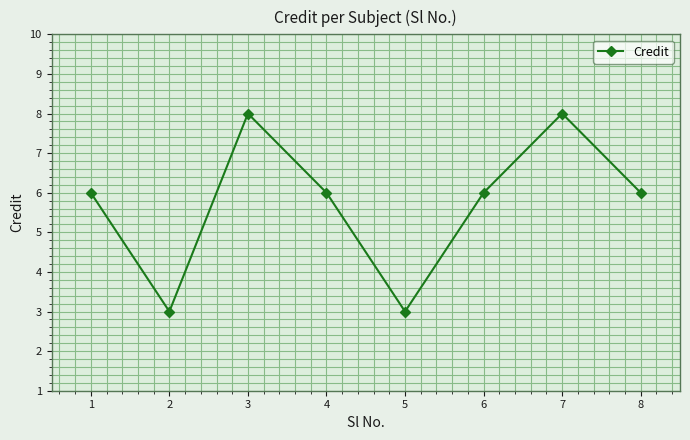

What is the minimum value shown in the chart?

3